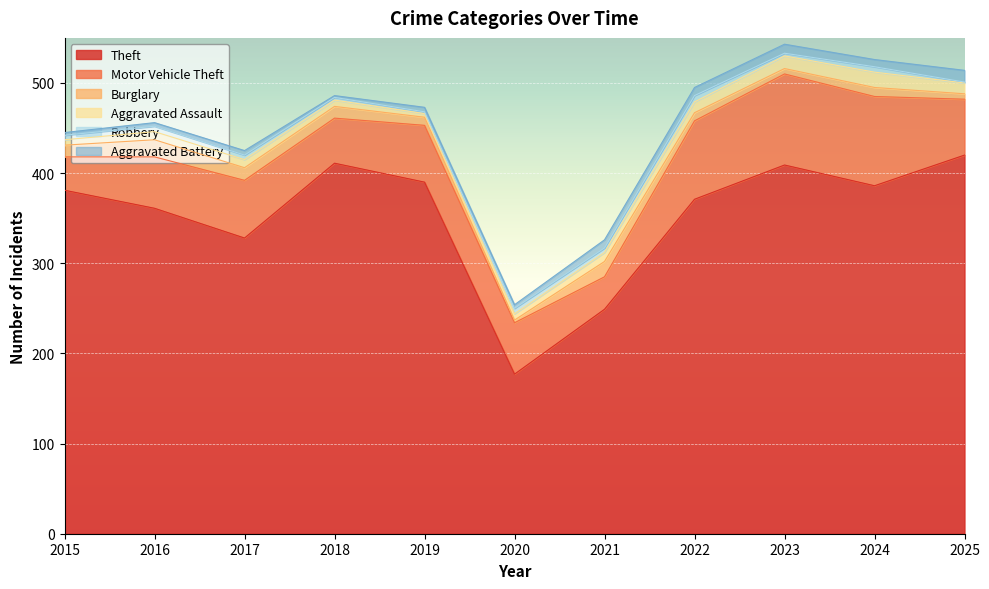

What is the maximum value for Theft?

420